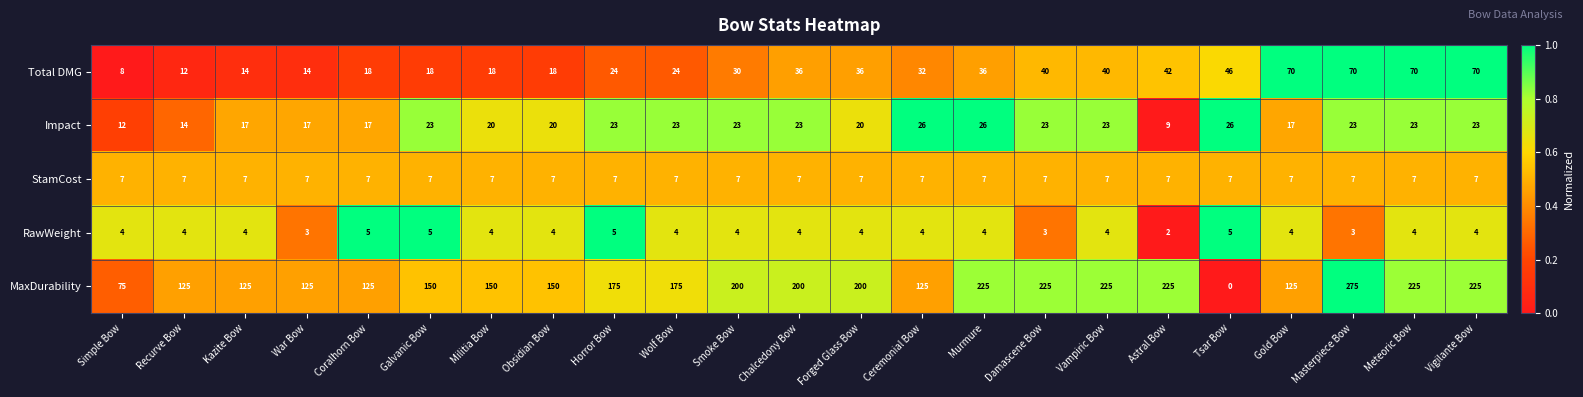

What is the maximum value shown in the chart?

275